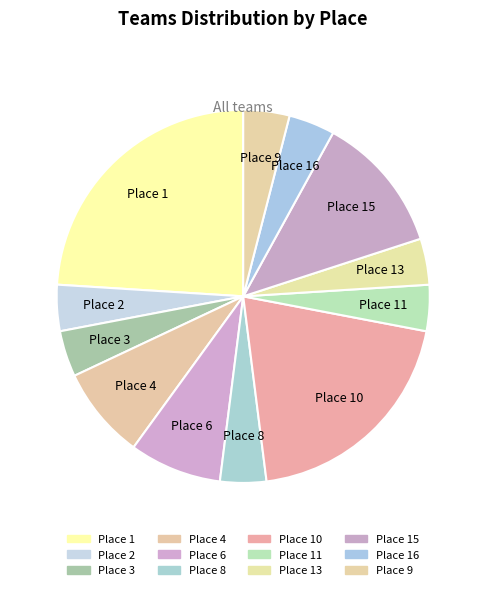

How many segments does this pie chart have?

12